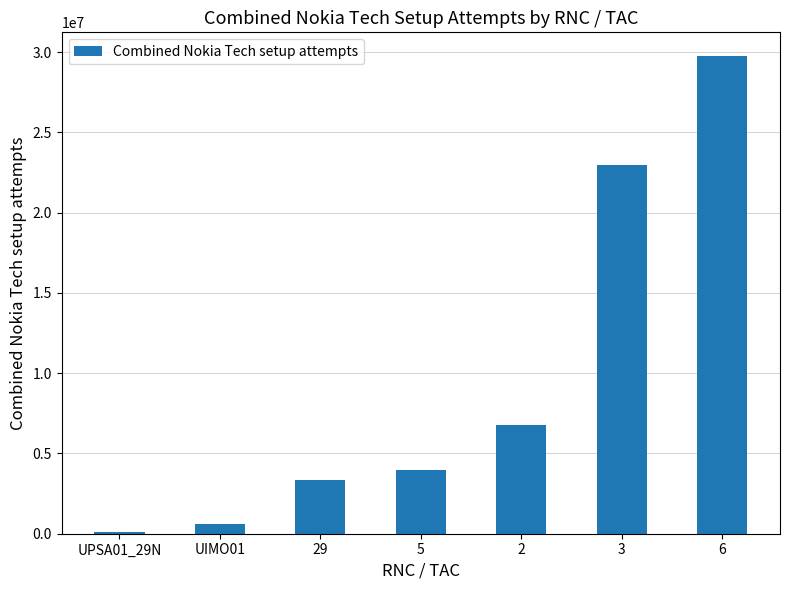

What is the sum of the values at 29 and 5?

7335877